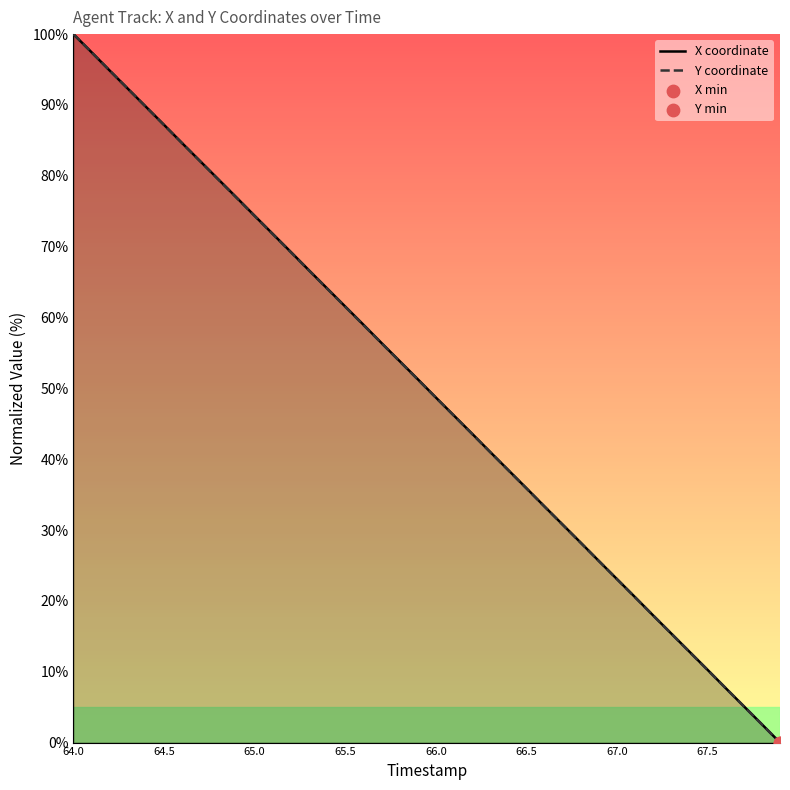

At which category is the sum across all series the highest?

64.0